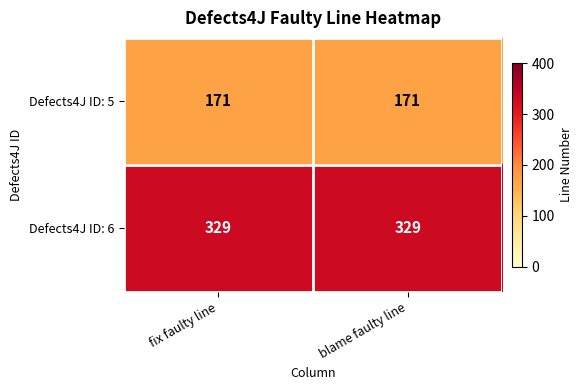

What is the average value of the Defects4J ID: 6 series?

329